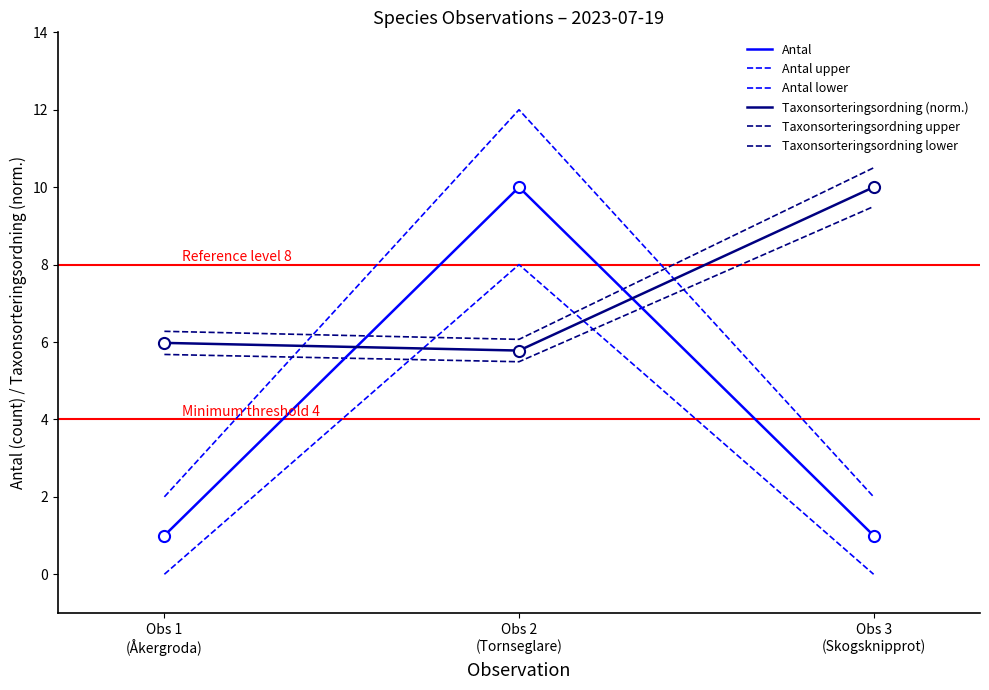

True or false: Taxonsorteringsordning upper has a value of 6.6 at Obs 3
(Skogsknipprot).

False